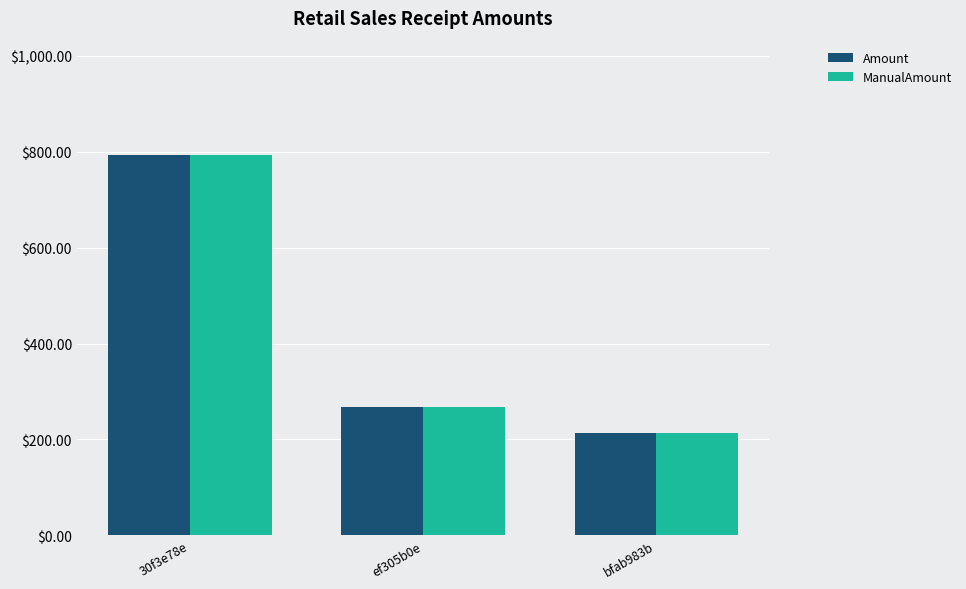

Does the chart contain any negative values?

No